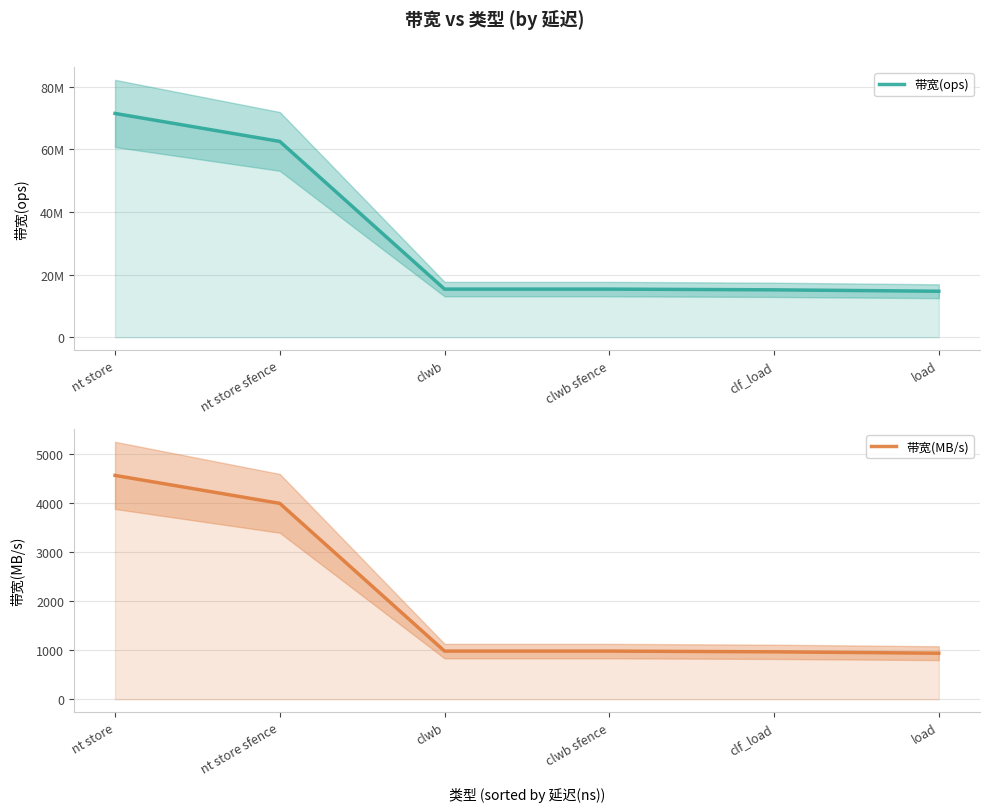

List the series in order of their peak value, lowest first.

带宽(MB/s), 带宽(ops)